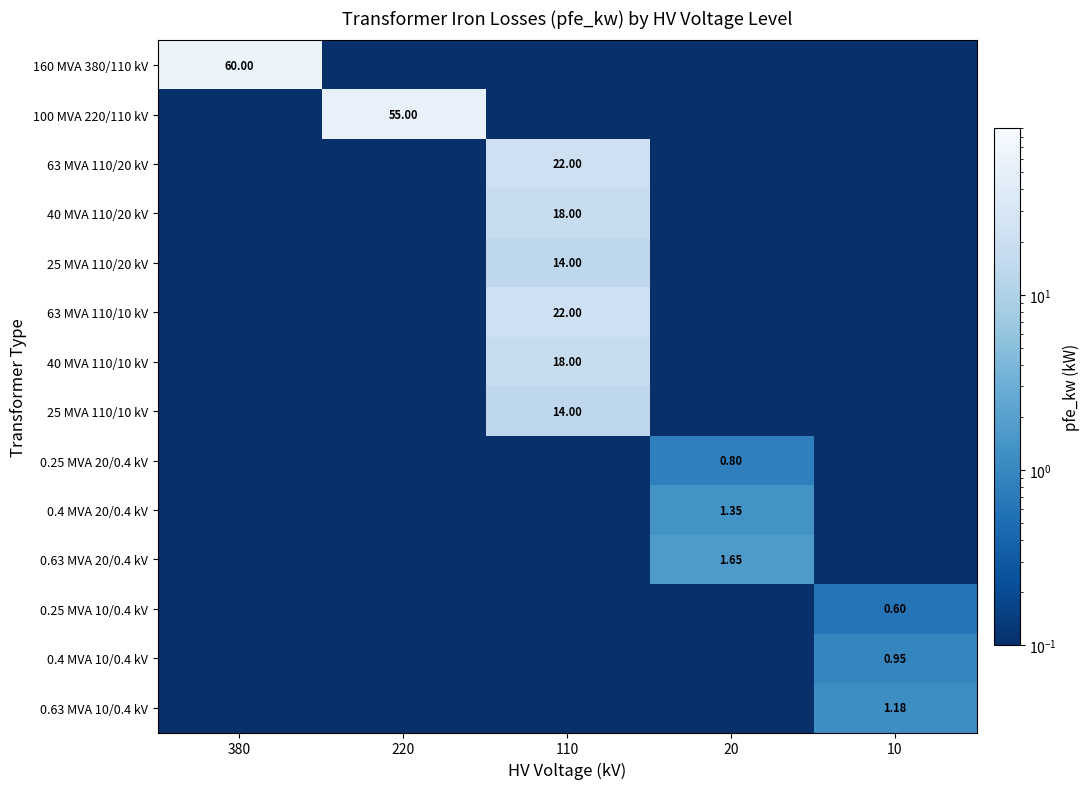

What is the average value of the 100 MVA 220/110 kV series?

11.0